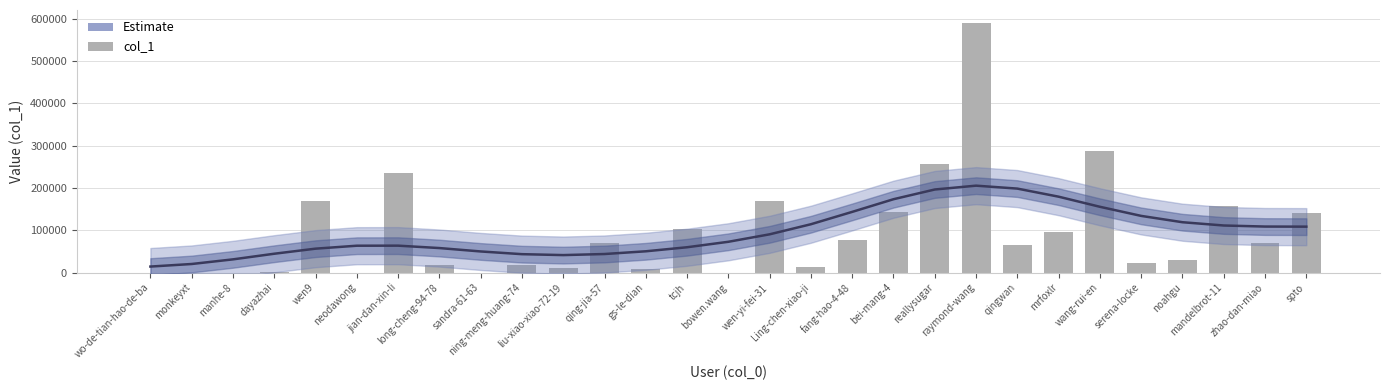

How many bars are there in total?

29